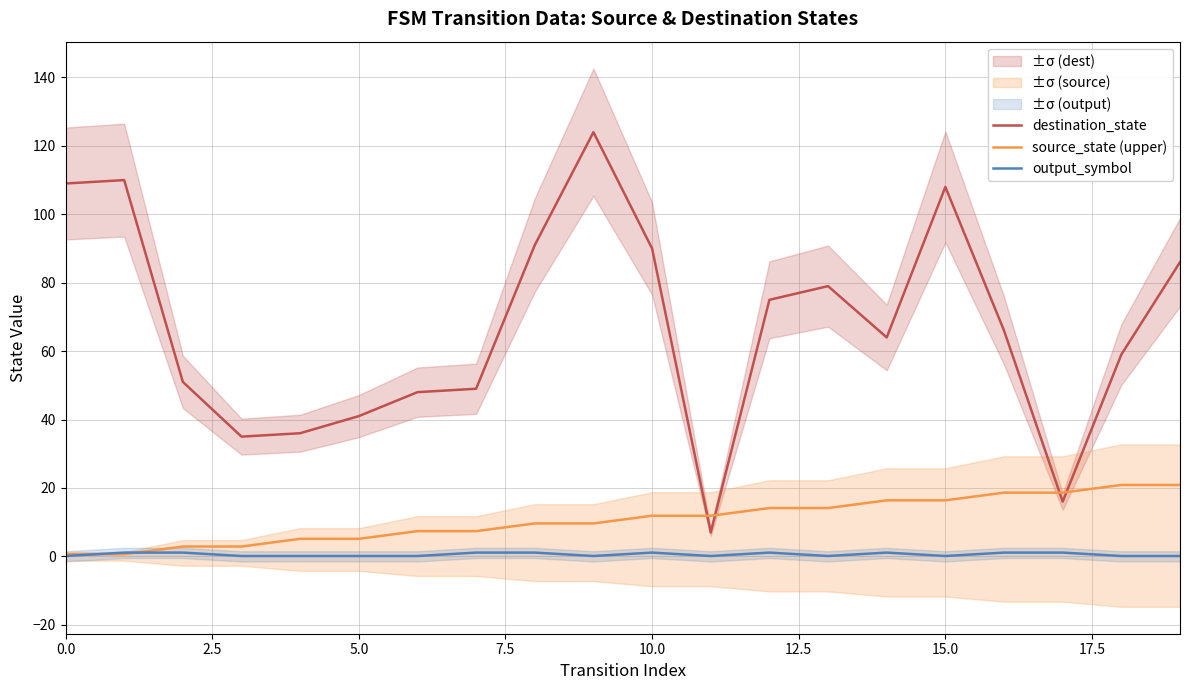

What is the value of the destination_state point at the 2nd from the left?

110.0